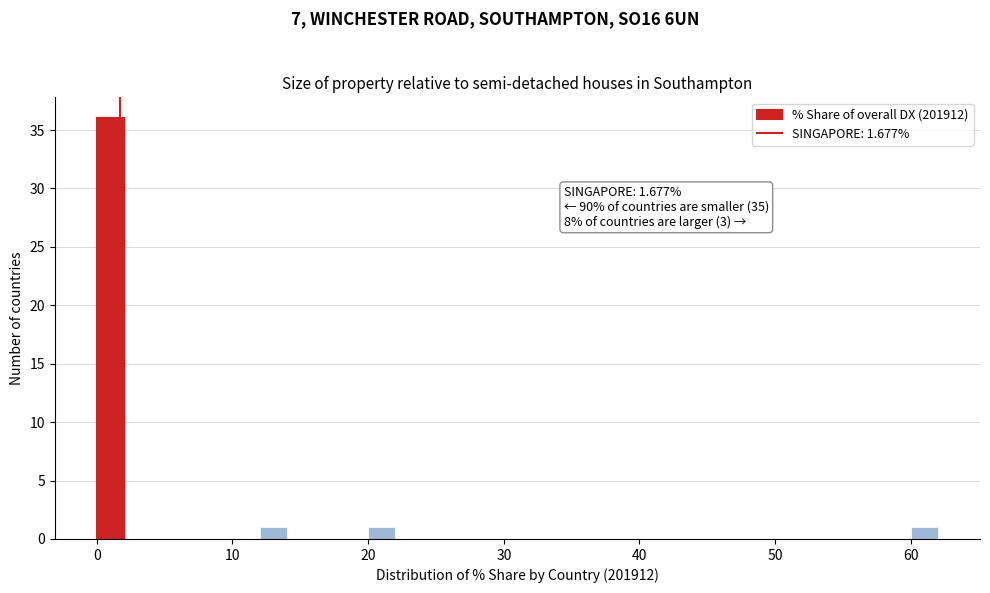

Read against the x-axis, roughly where is the centre of the tallest bar?

1